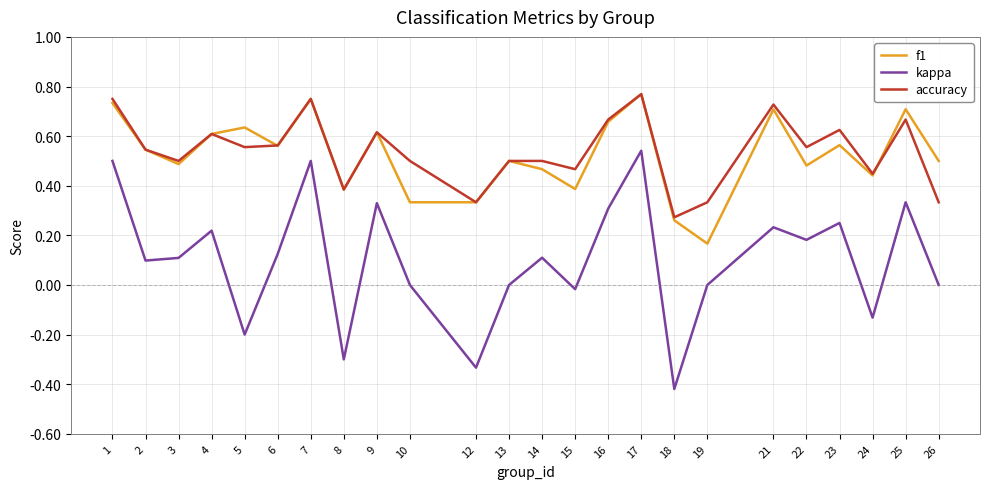

How many lines are shown in the chart?

3